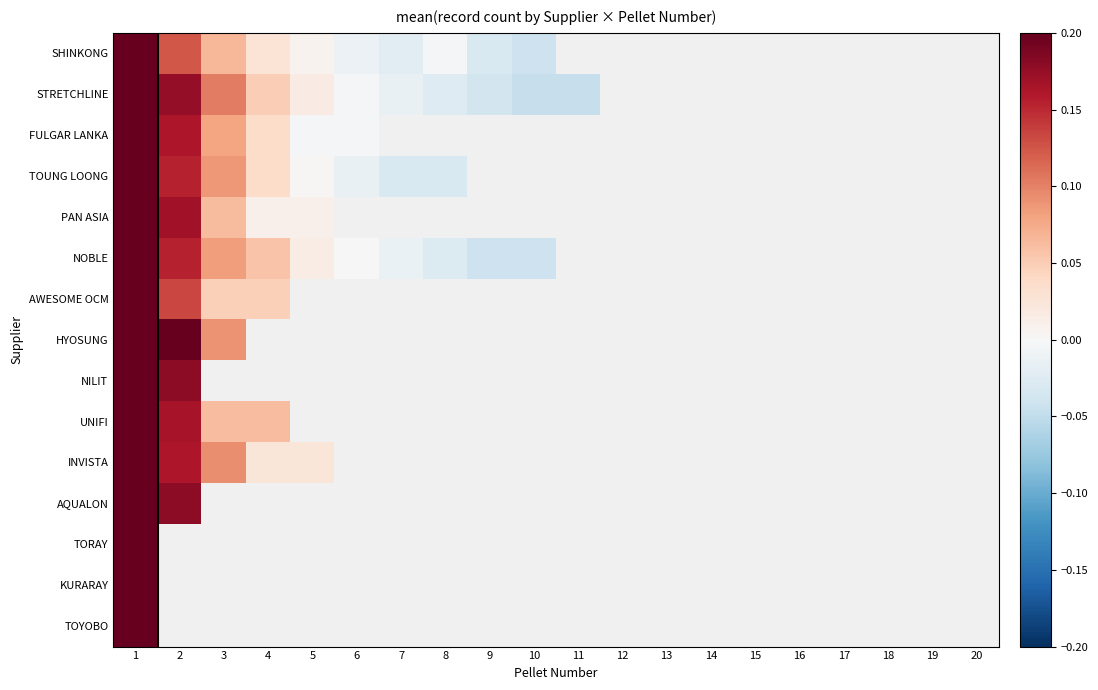

Count the number of data series in this chart.

15